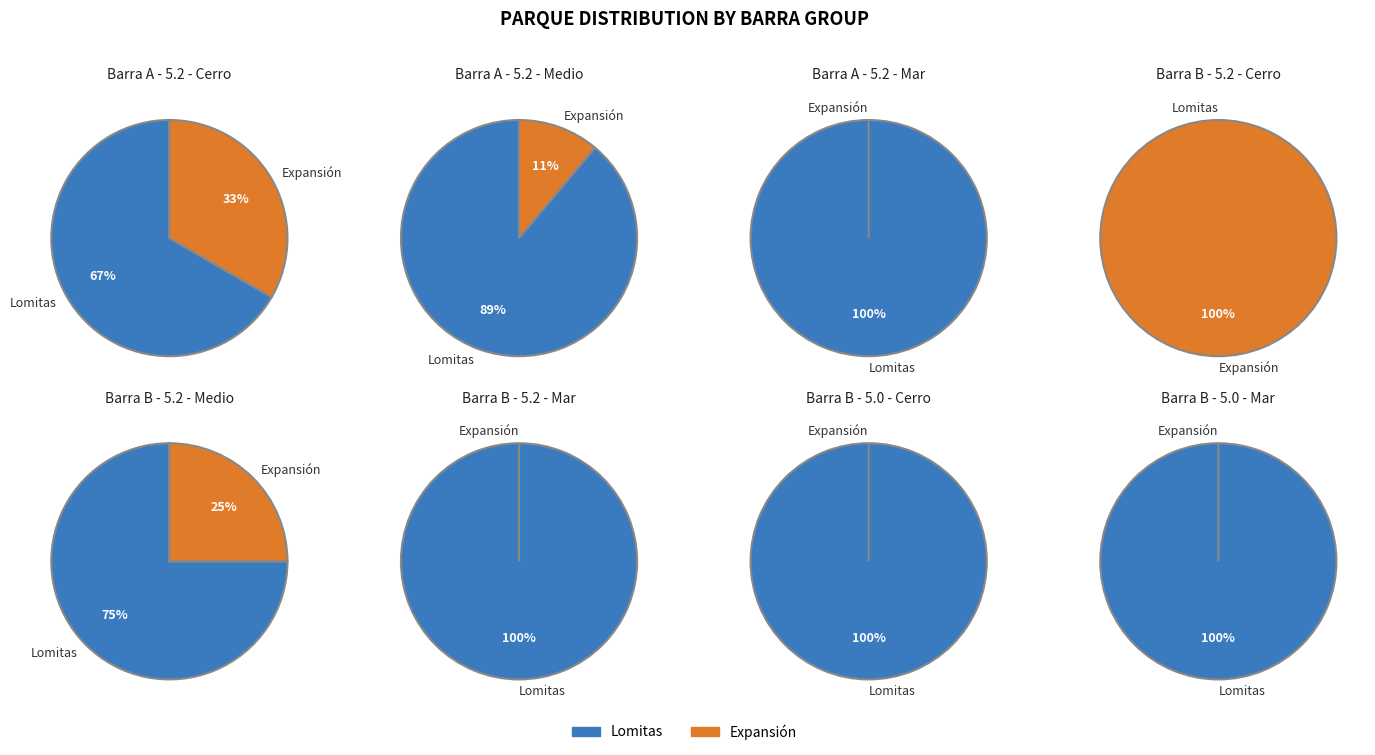

Count the number of slices in the pie.

8